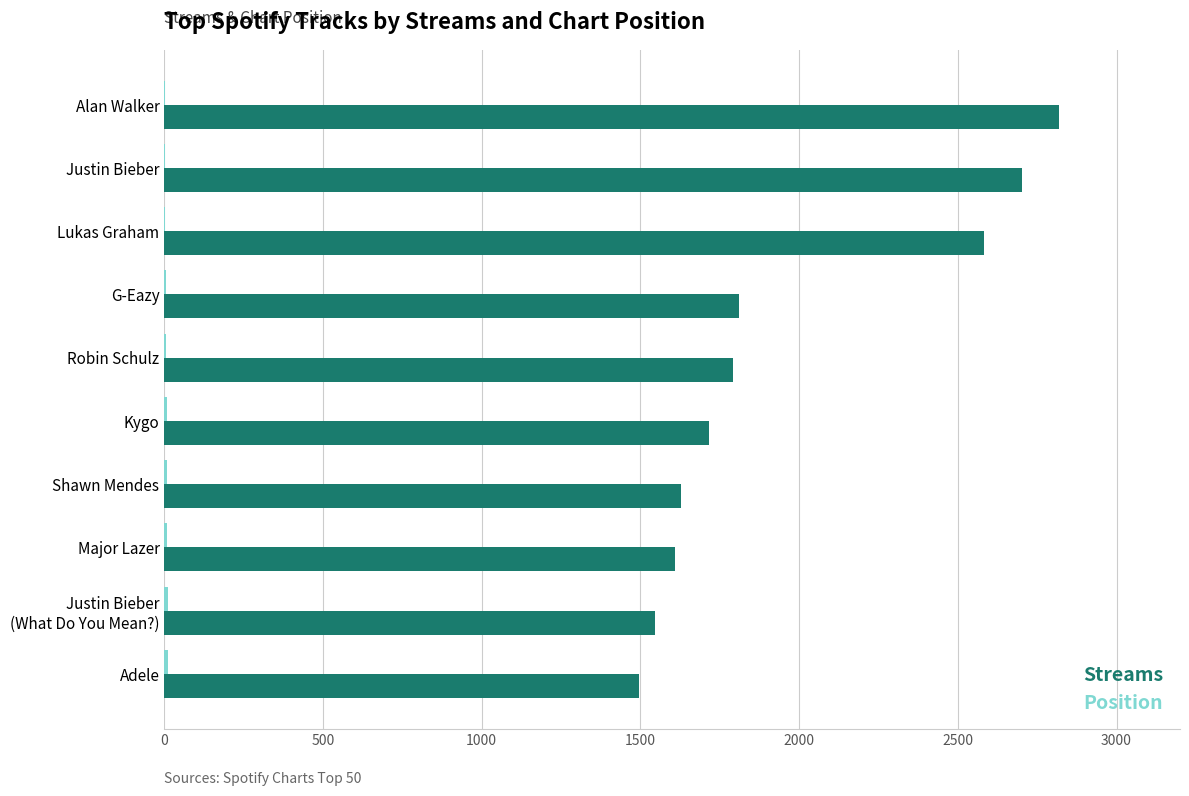

Which label corresponds to the largest value in the chart?

Alan Walker